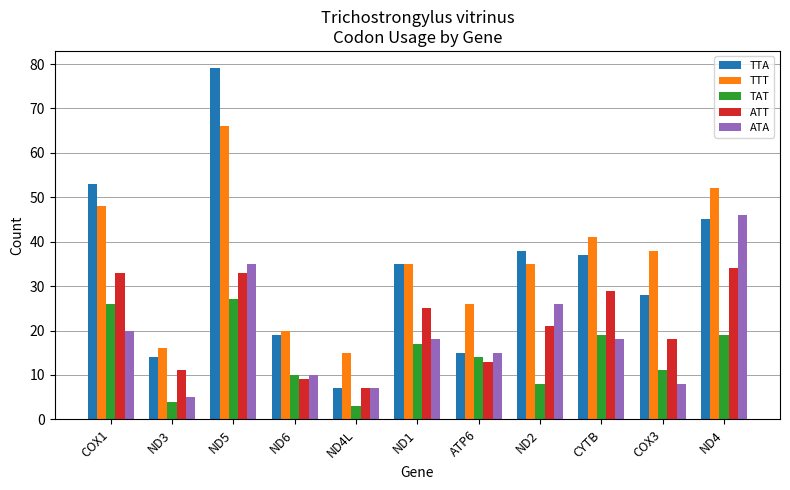

Rank the series by their maximum value, from highest to lowest.

TTA, TTT, ATA, ATT, TAT